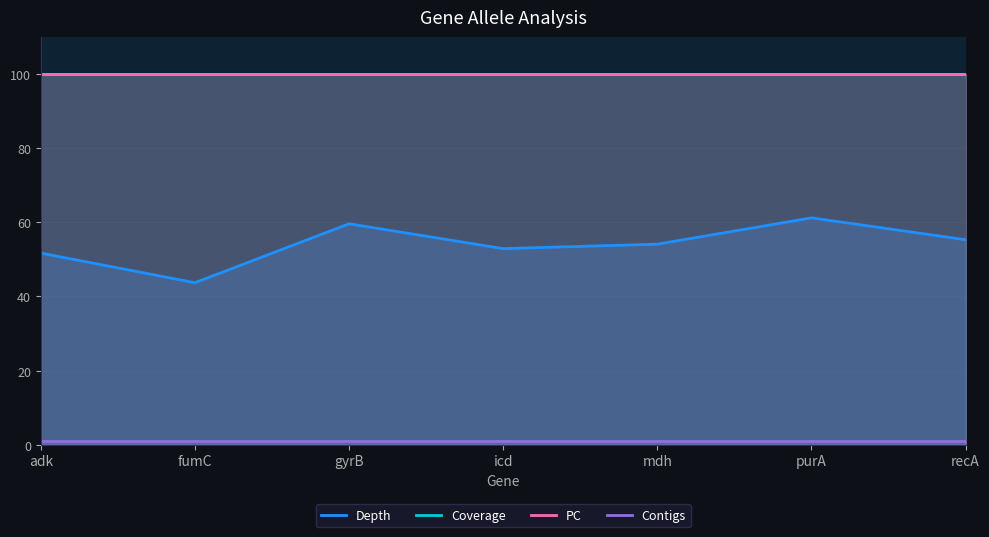

True or false: Coverage and Contigs intersect in this chart.

False